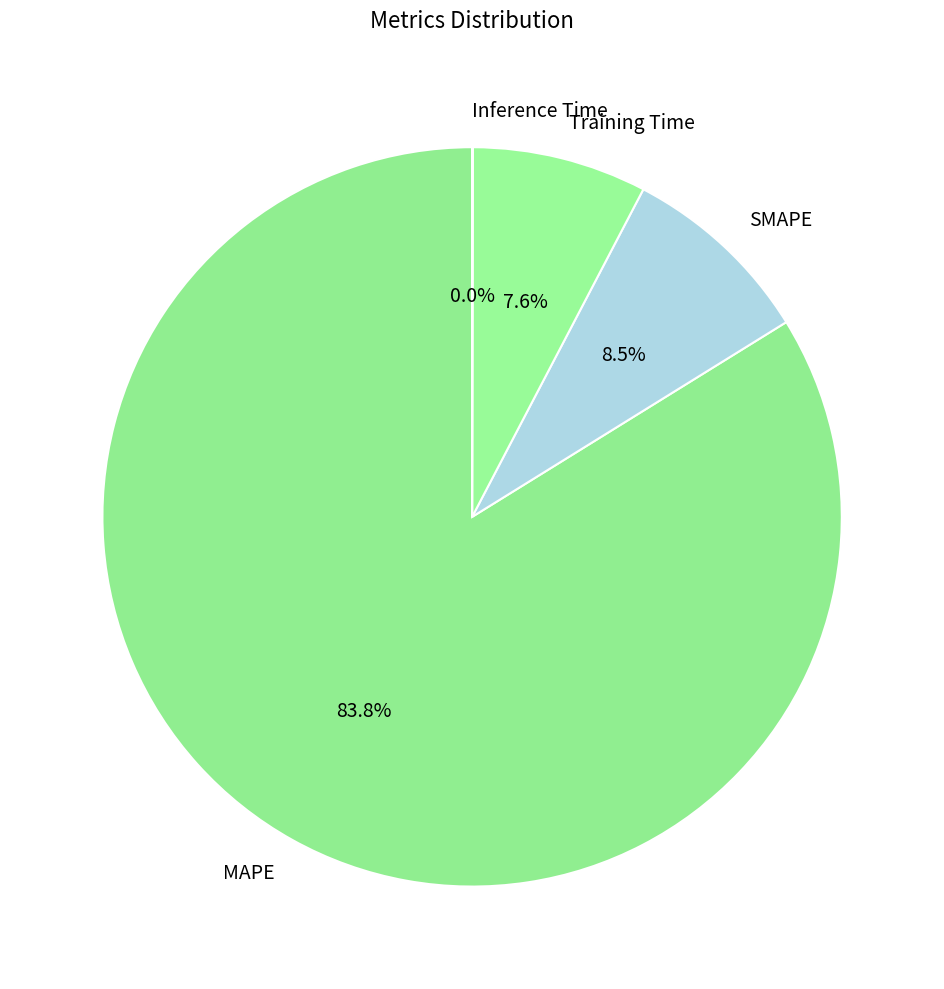

Which slice represents more than half of the pie?

MAPE